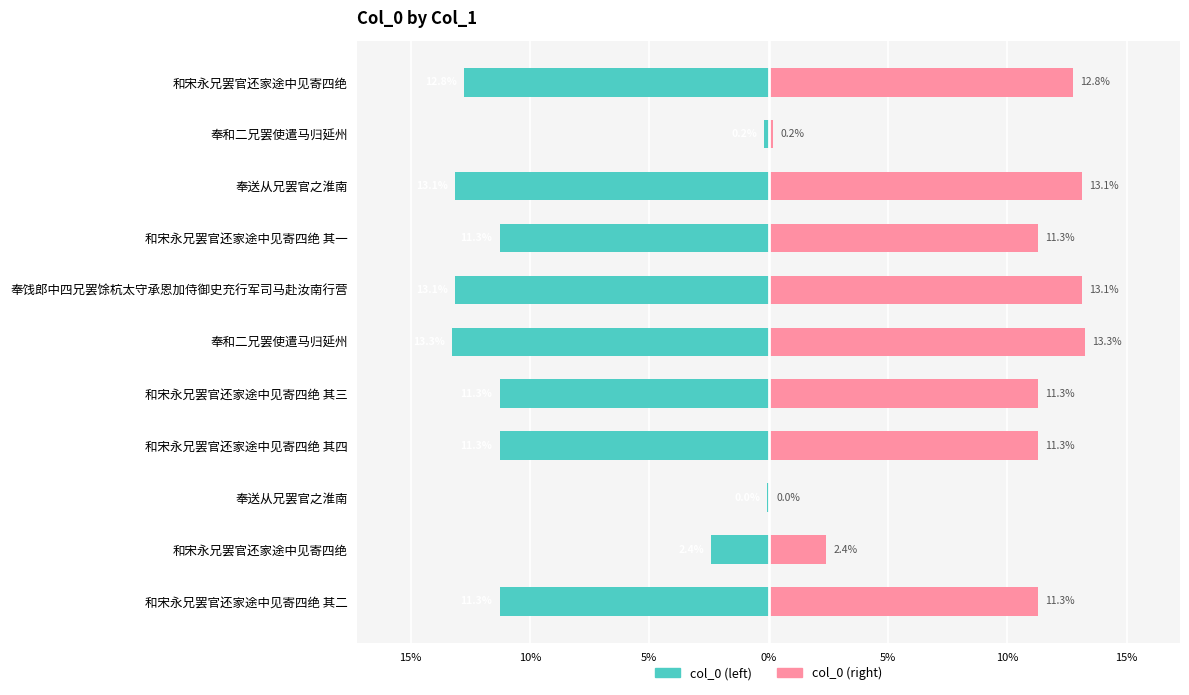

At how many categories does at least one series exceed 5?

8